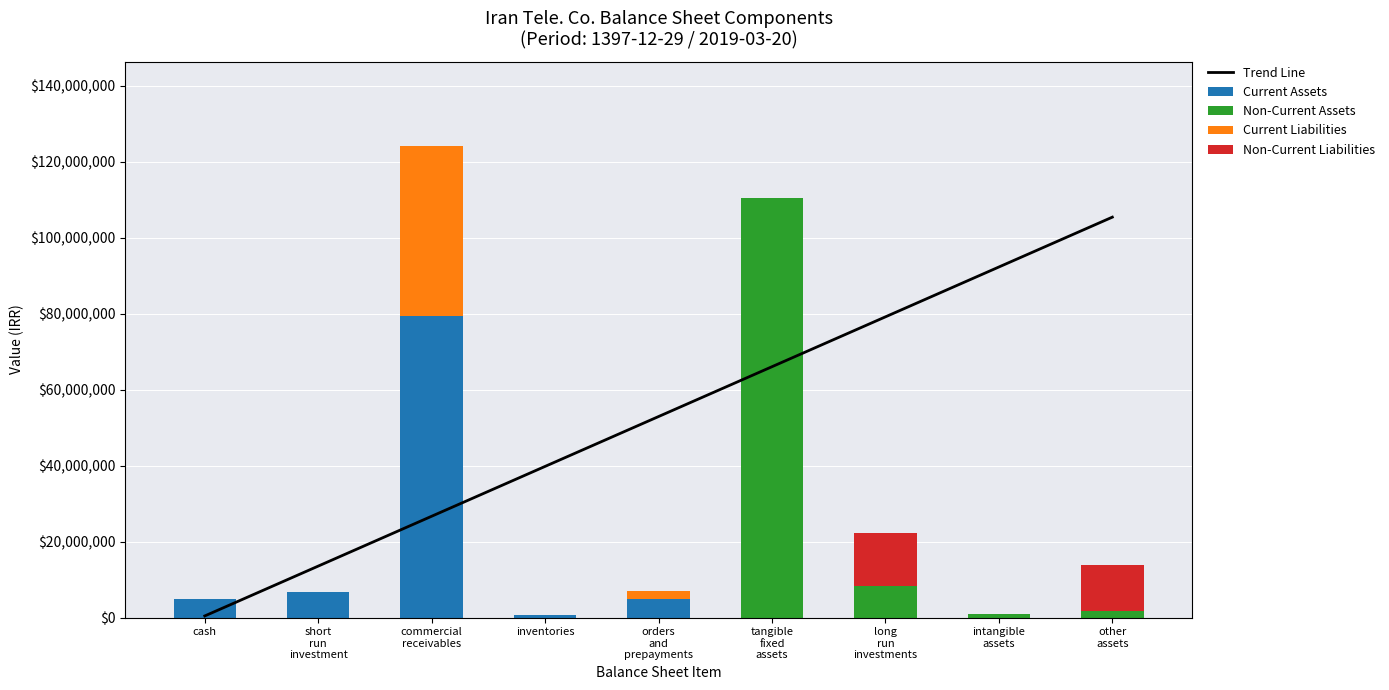

What is the average value of the Non-Current Assets series?

13492298.4